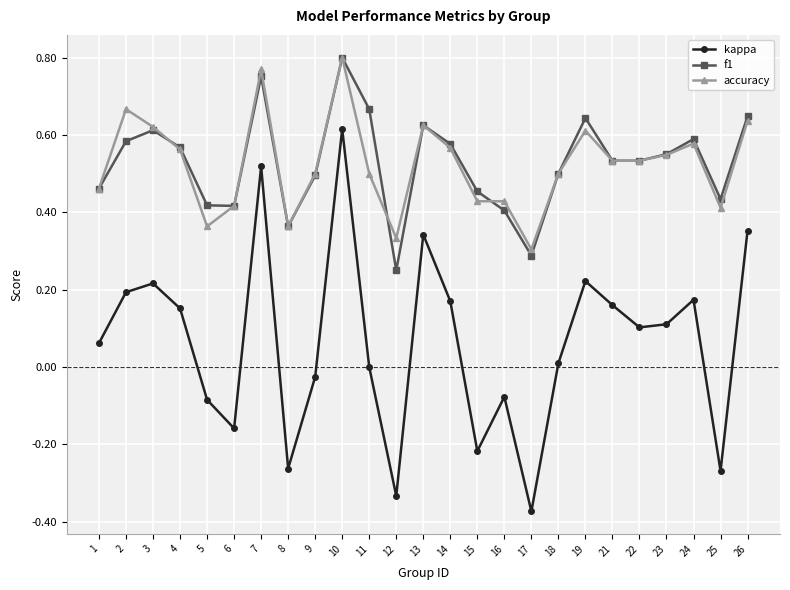

At which label does kappa reach its peak?

10